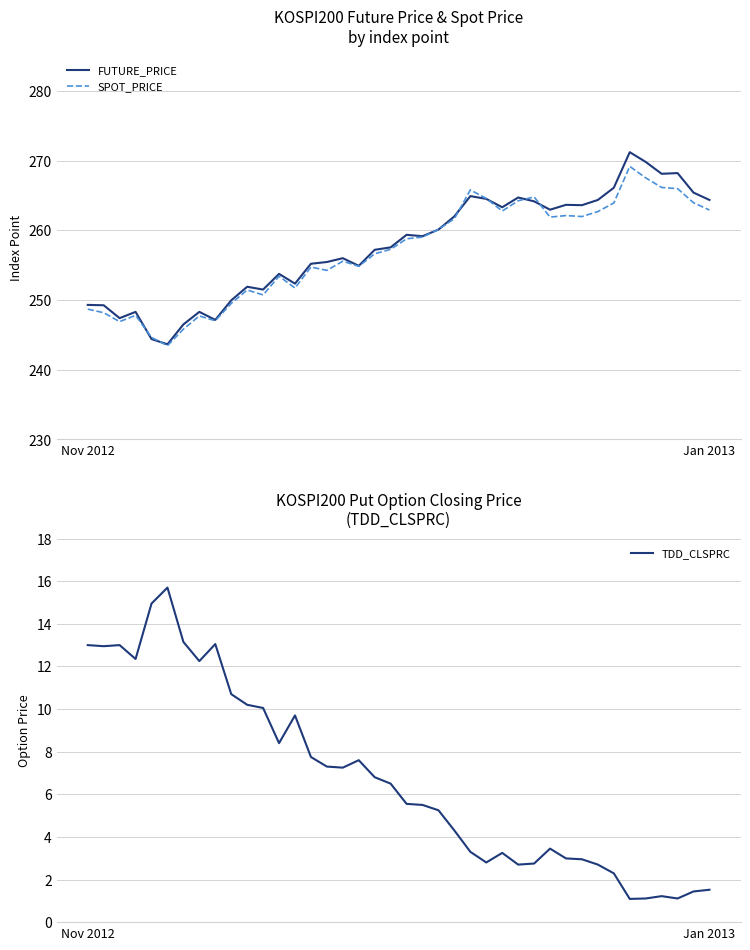

At which category is the sum across all series the highest?

34